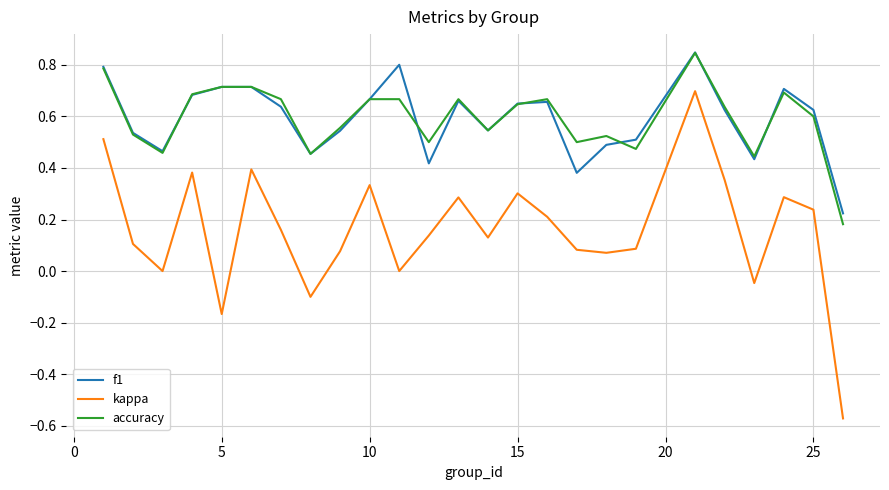

Which series has the widest spread of values?

kappa